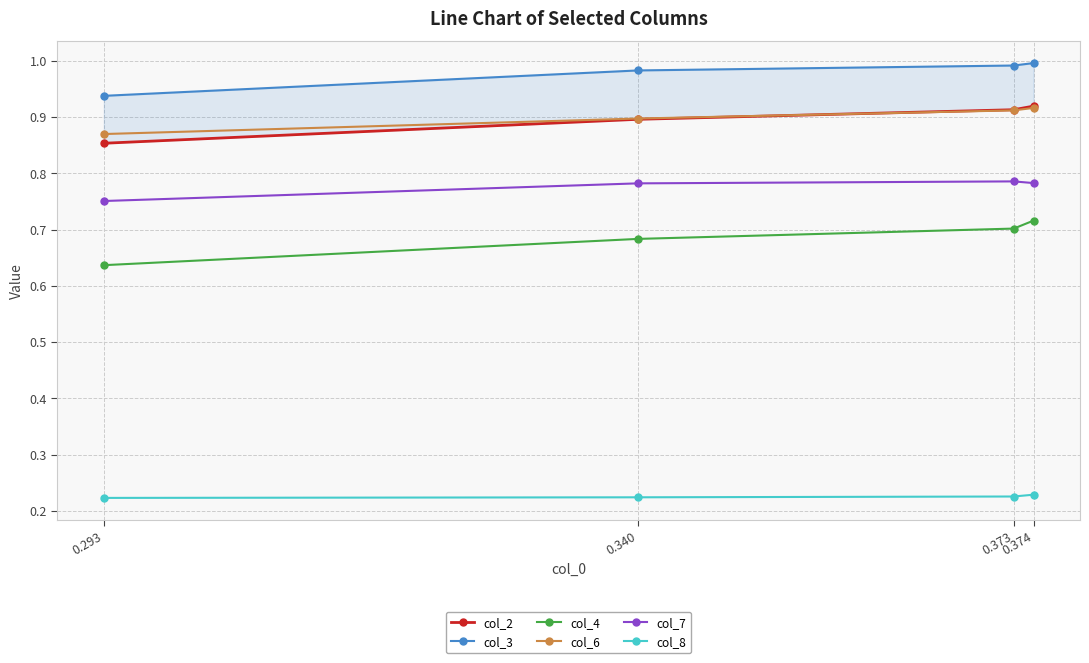

Between 0.374 and 0.293, which series saw the biggest shift?

col_4